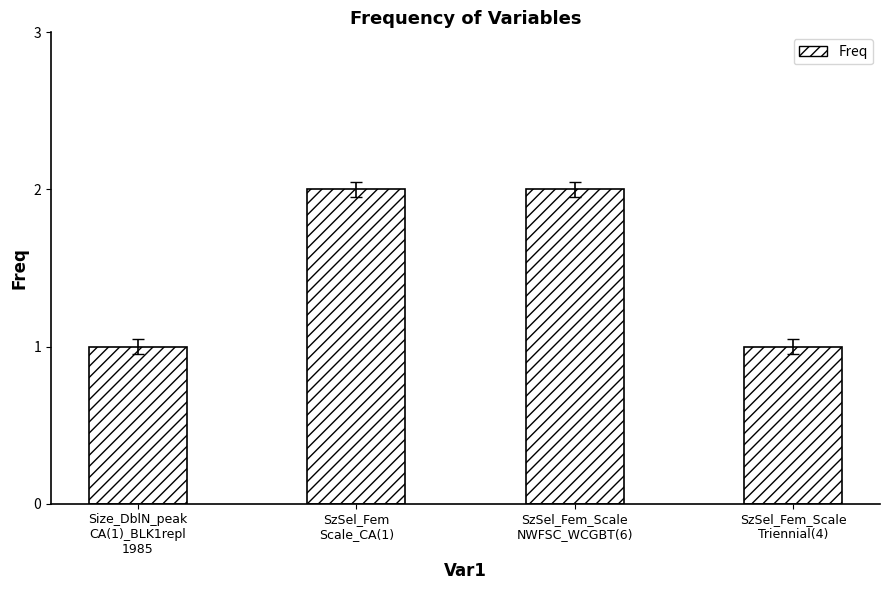

True or false: the data shows 0 at Size_DblN_peak
CA(1)_BLK1repl
1985.

False